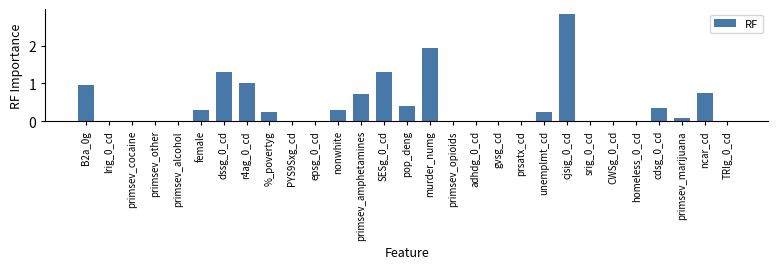

How many categories are shown in the chart?

29